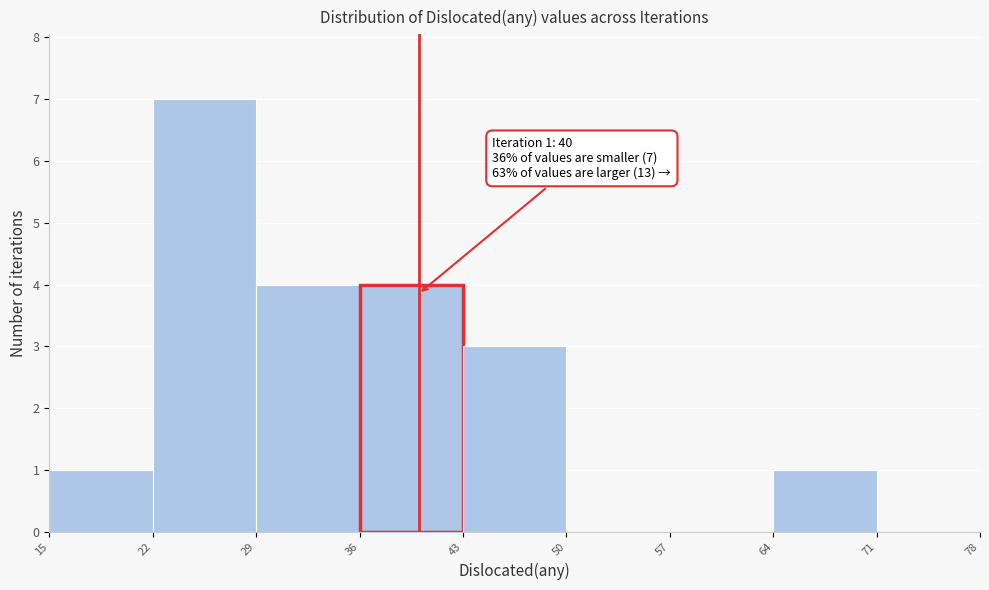

Which range on the x-axis has the tallest bar?

22 to 29